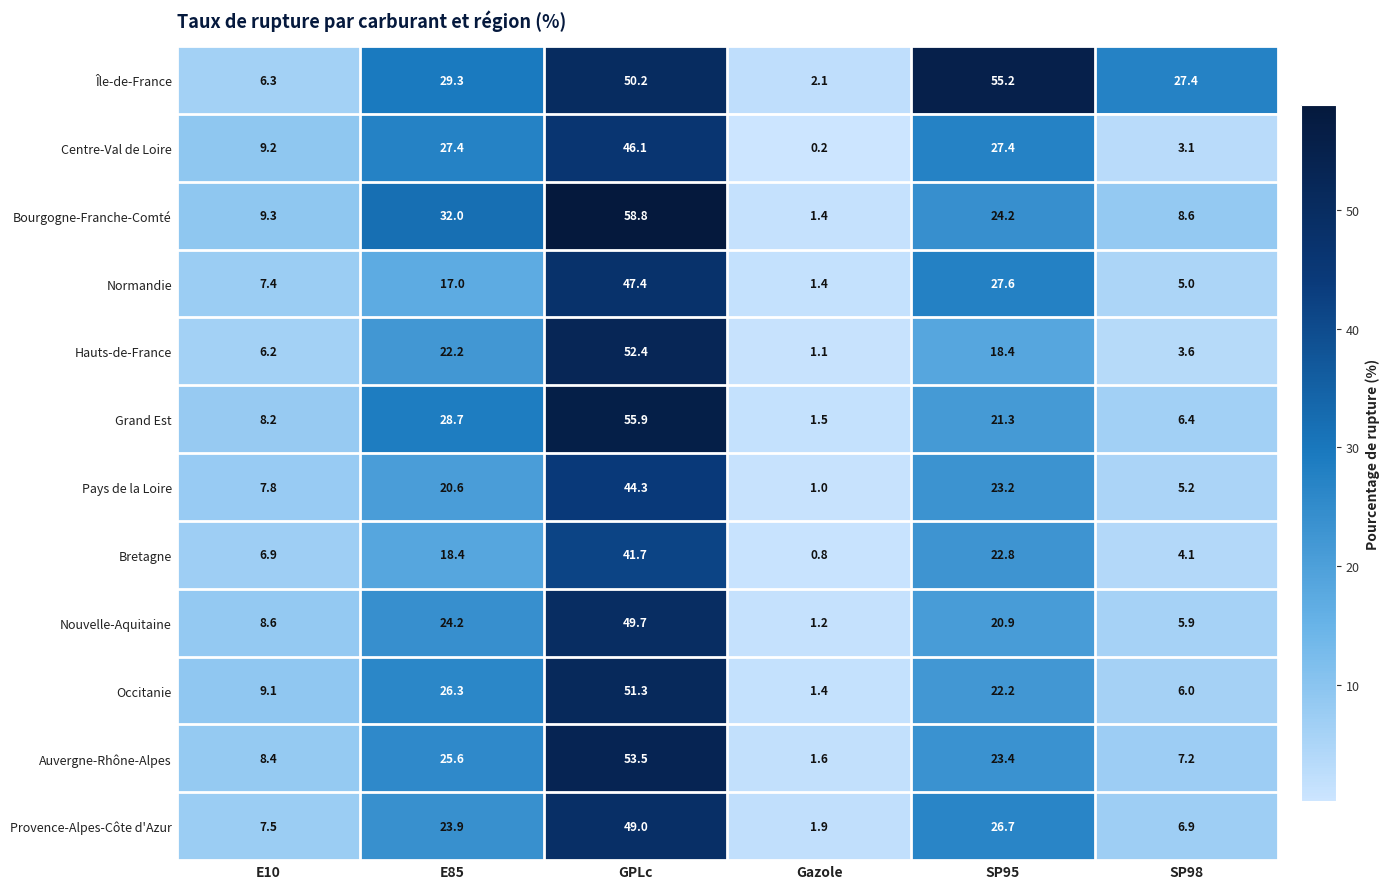

What is the difference between the Pays de la Loire values at SP98 and E10?

2.6